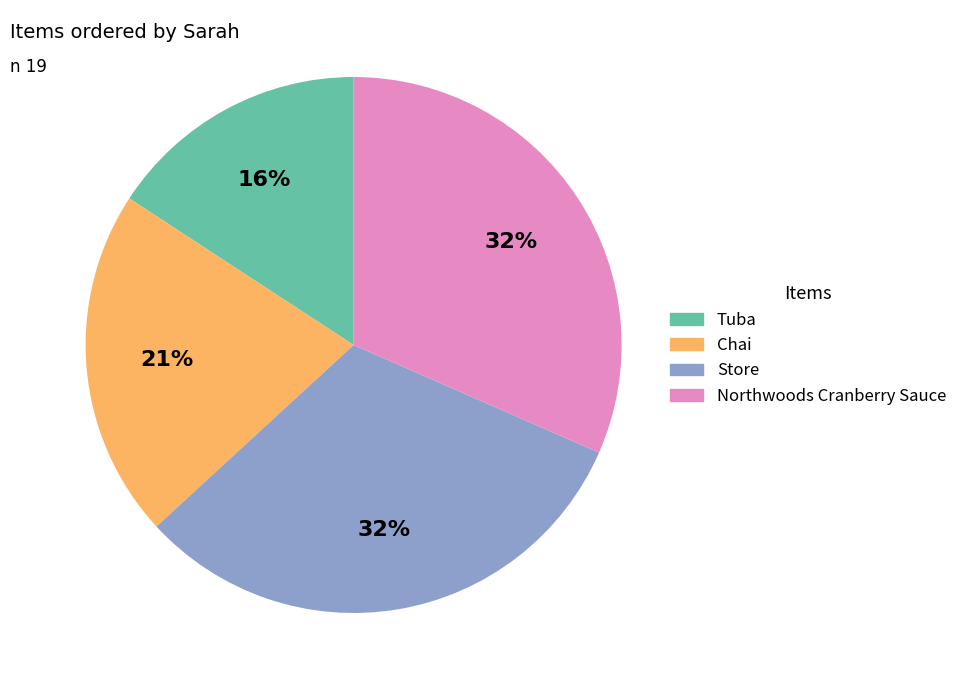

To the nearest percent, what percentage of the pie is Store?

32%